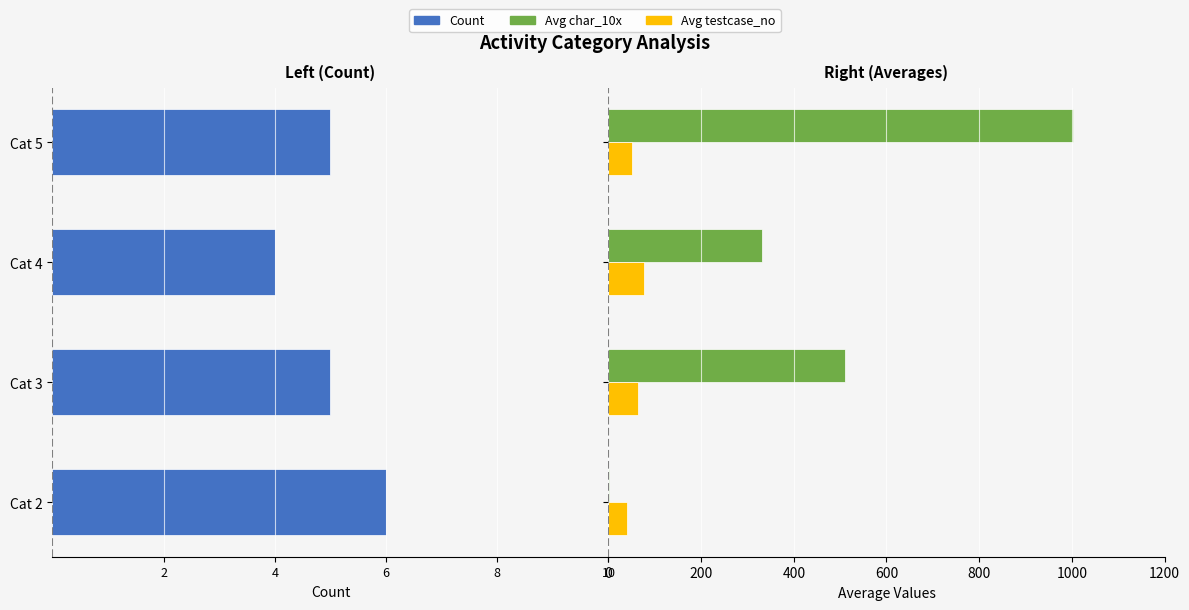

What are all the series names shown in the legend?

Count, Avg char_10x, Avg testcase_no